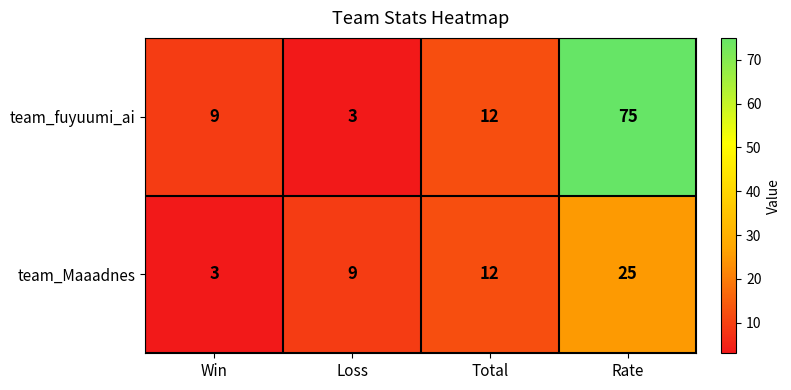

The value of team_Maaadnes at Win is 3. True or false?

True